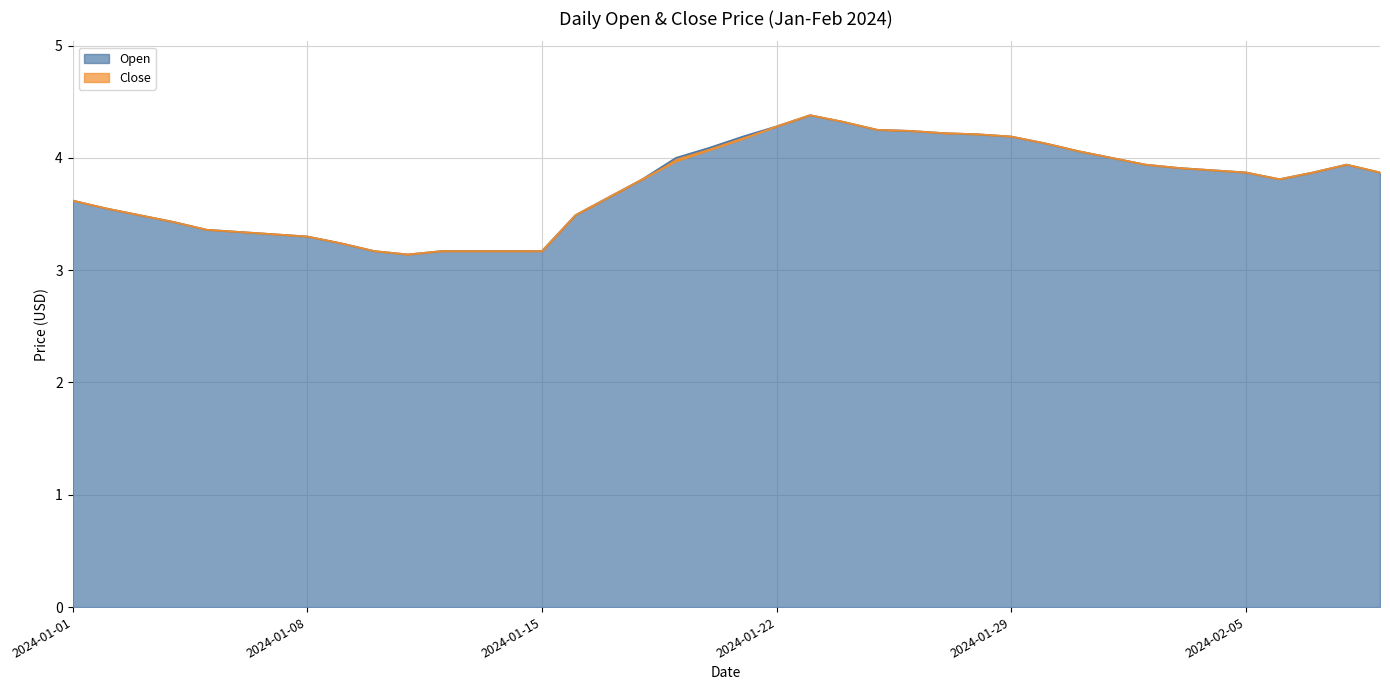

True or false: Open and Close intersect in this chart.

False